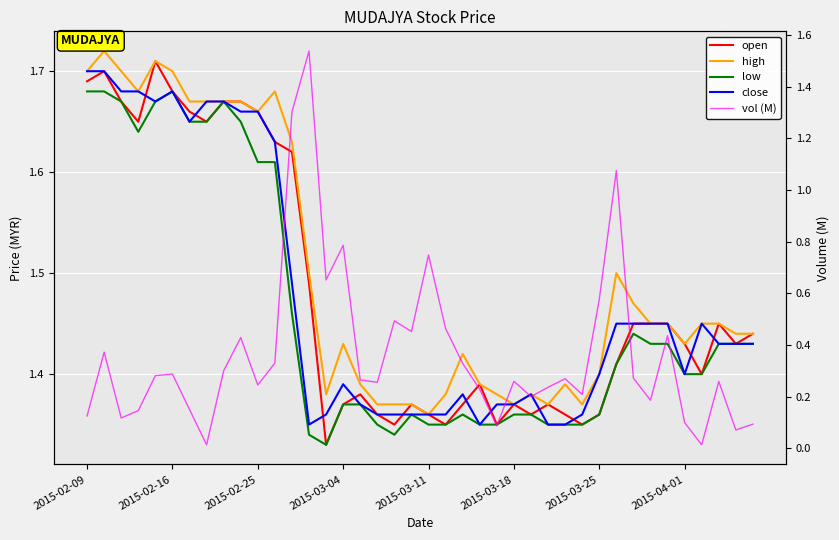

How many lines are shown in the chart?

5